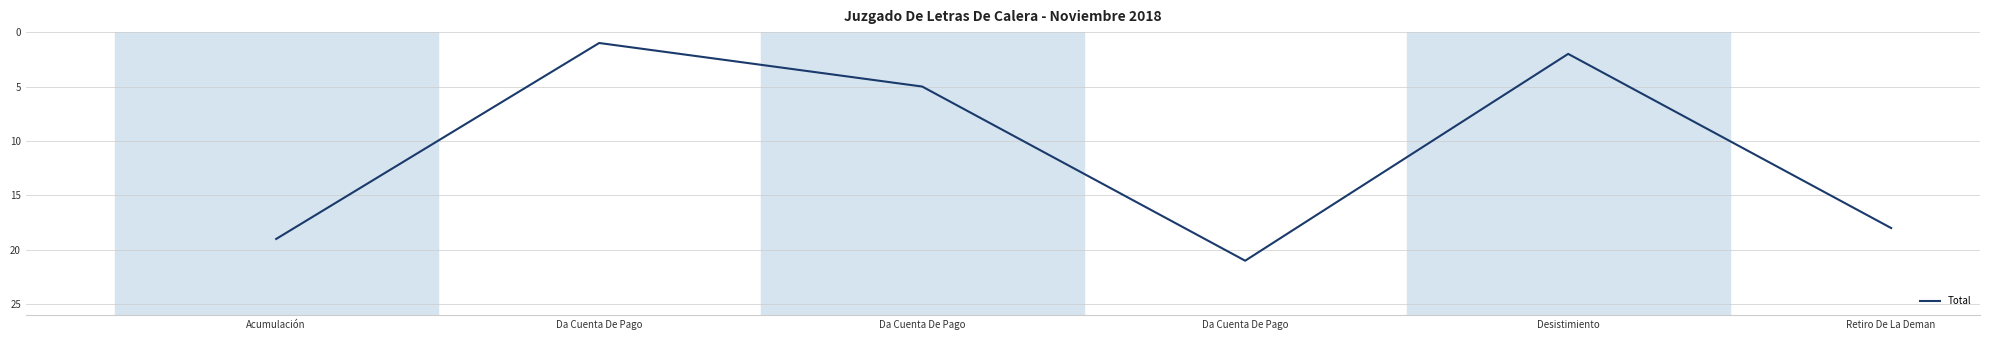

What is the sum of the values at Retiro De La Deman and Acumulación?

37